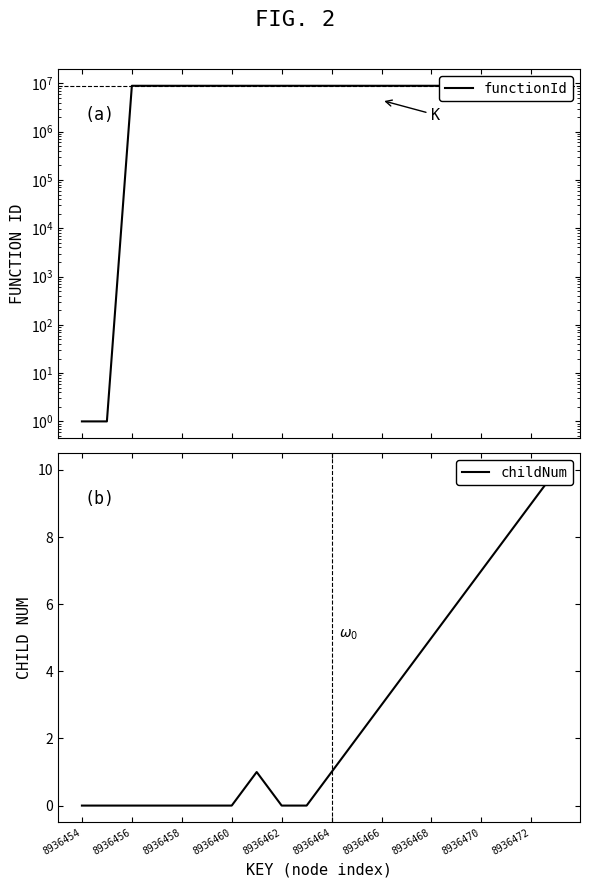

True or false: functionId has more than 0 points higher than both neighbors.

False